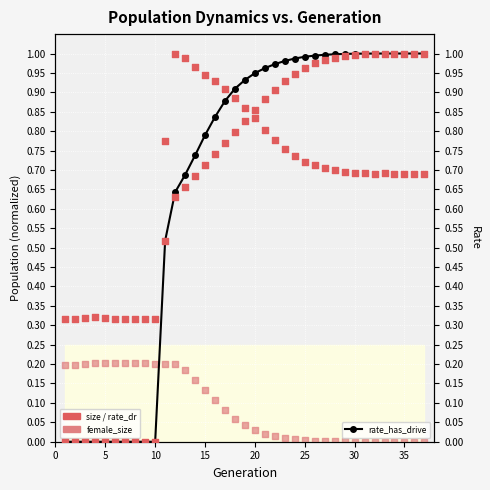

Is the value of female_size (normalized) at 40 greater than the value of rate_has_drive at 15?

Yes